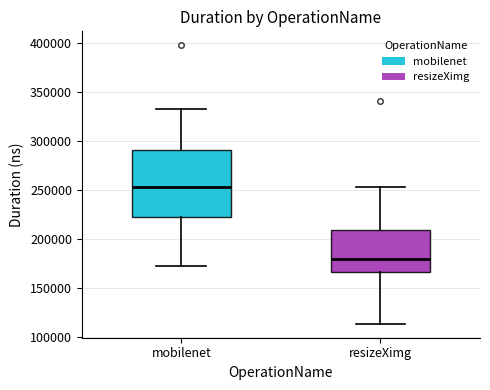

Reading left to right, transcribe this box plot: for each box, give where its median line is, the range the box spans, and where its two whiskers end, as read against the y-axis. The values are not printed on the chart, so give them approximately, as read against the axis.

mobilenet: median 250000, box 225000 to 290000, whiskers 175000 to 330000
resizeXimg: median 180000, box 165000 to 210000, whiskers 115000 to 255000